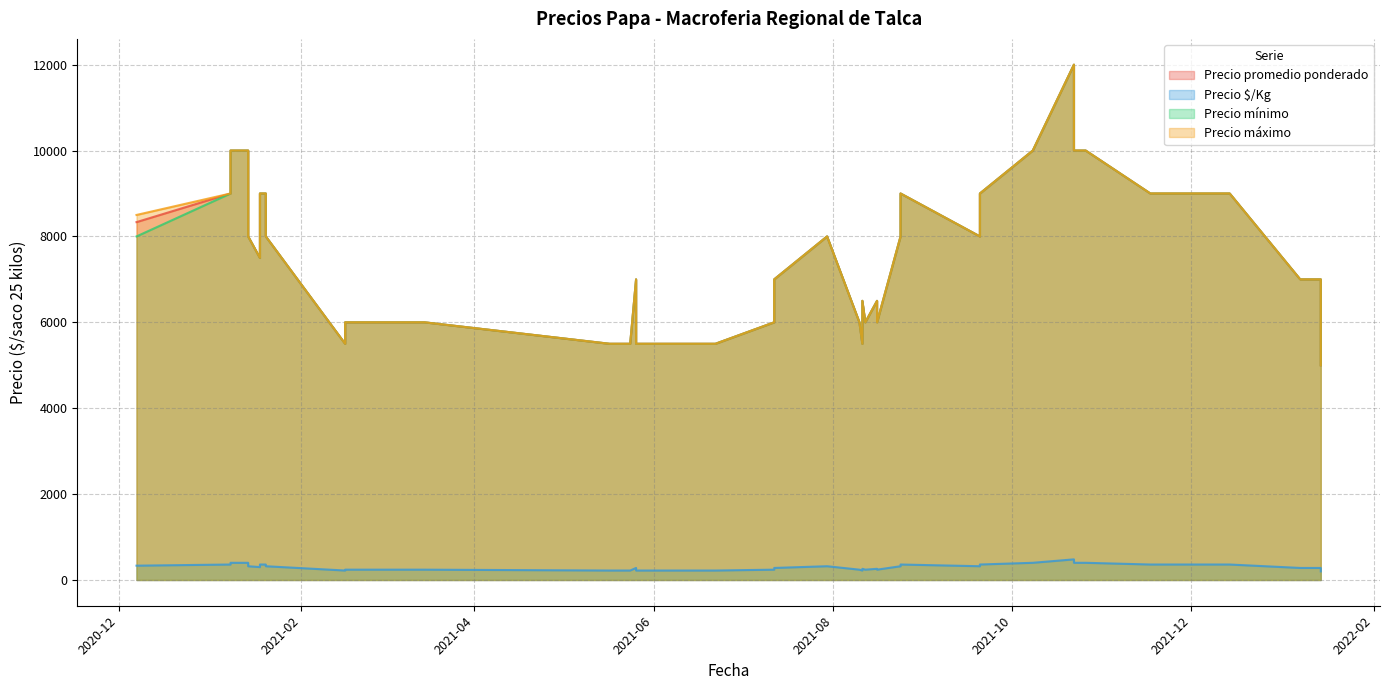

At which label is Precio máximo closest to 8500?

2020-12-07